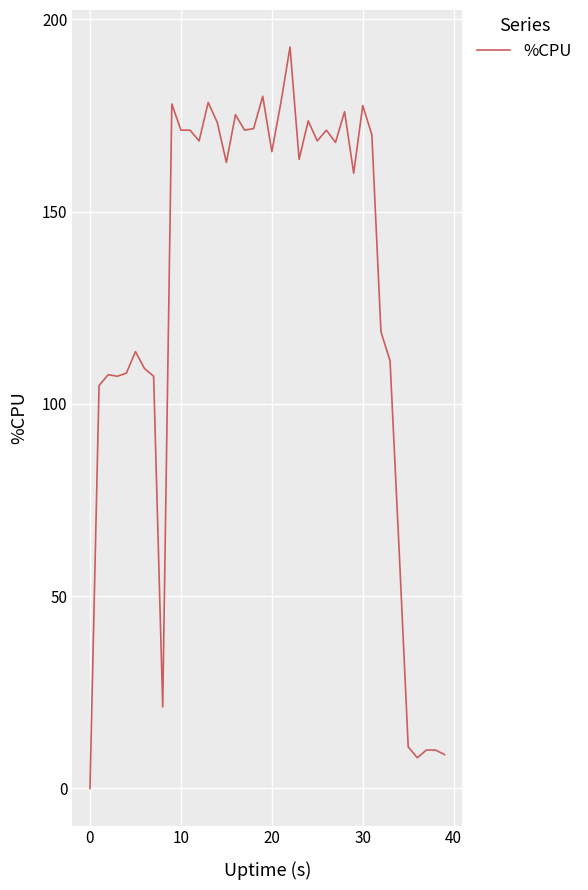

What is the difference between the maximum and minimum values?

192.8